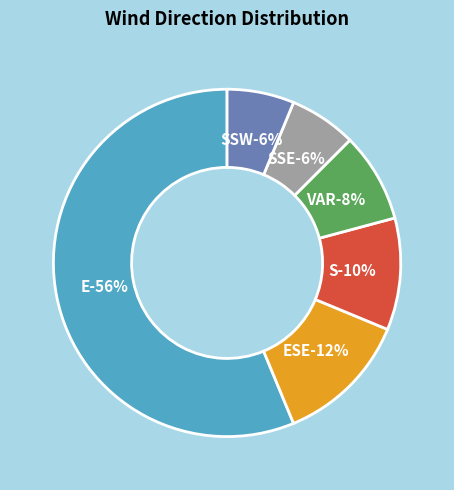

To the nearest percent, what is the average slice percentage?

17%